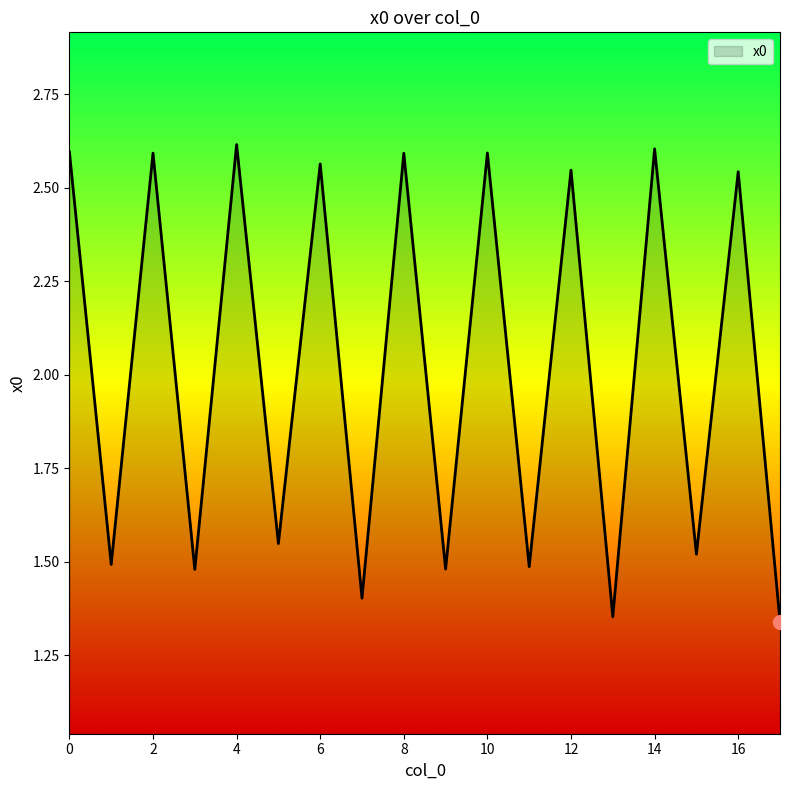

At which category does the data reach its first local valley?

1